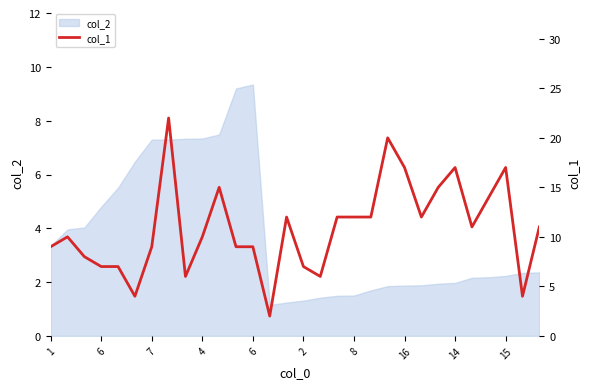

What value does the data have at 8?

12